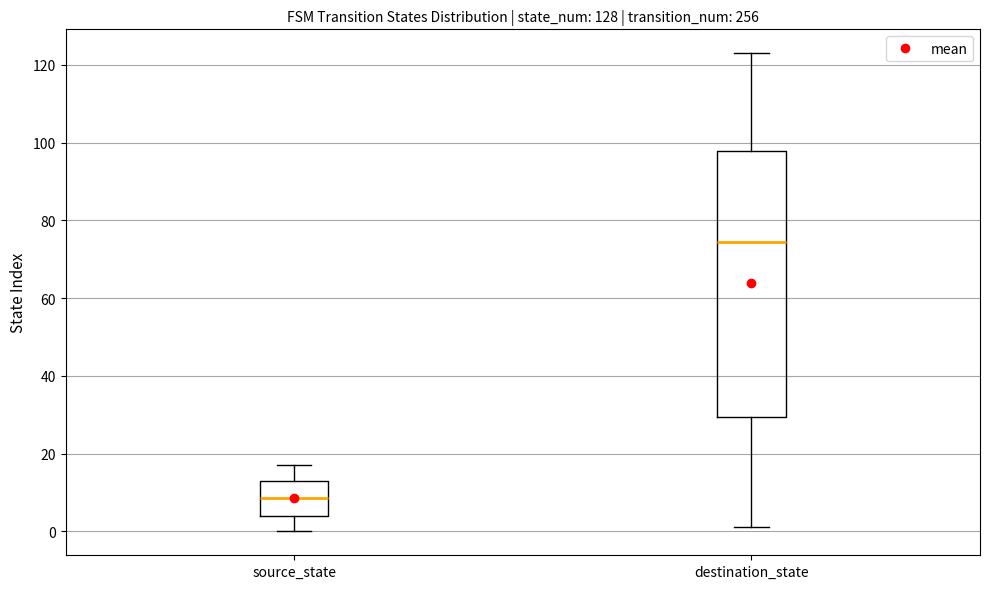

Reading left to right, read every box against the y-axis: the position of its median line, the range the box covers, and the ends of its whiskers. The values are not printed on the chart, so give them approximately, as read against the axis.

source_state: median 8, box 4 to 14, whiskers 0 to 18
destination_state: median 74, box 30 to 98, whiskers 2 to 124